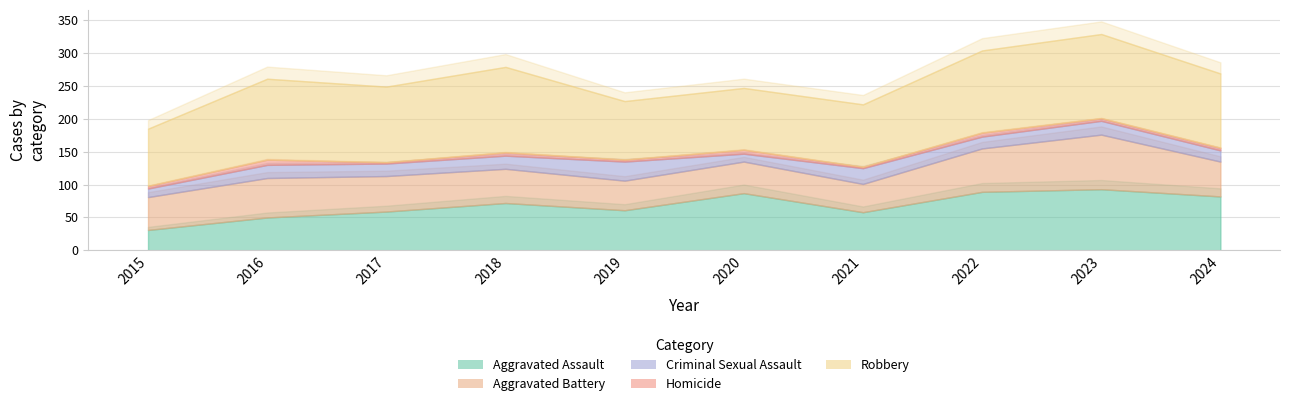

Reading left to right, transcribe all the data shown in this chart.

Aggravated Assault: 31	50	59	72	61	87	58	89	93	82
Aggravated Battery: 50	60	54	52	45	48	43	66	83	53
Criminal Sexual Assault: 13	20	19	20	29	12	24	18	21	17
Homicide: 4	8	2	5	3	6	2	6	4	4
Robbery: 87	123	115	130	89	94	95	125	128	113